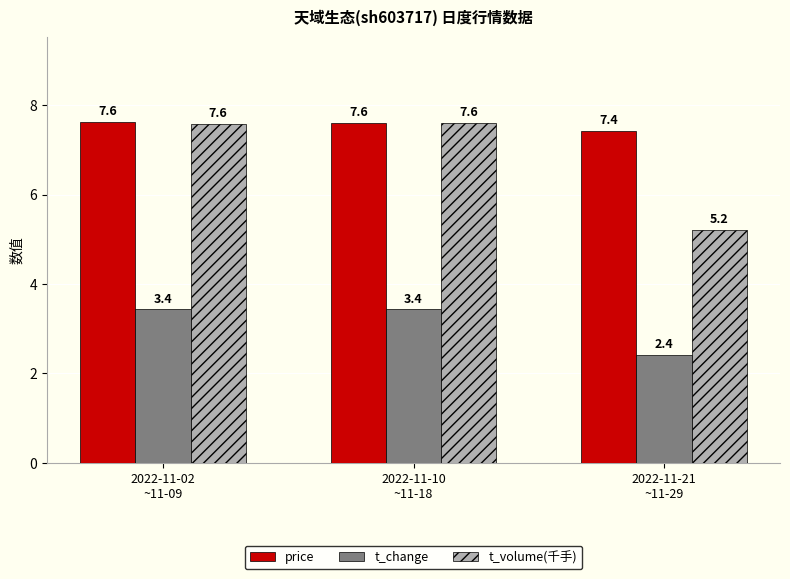

What is the value of the price bar at the 3rd from the left?

7.4